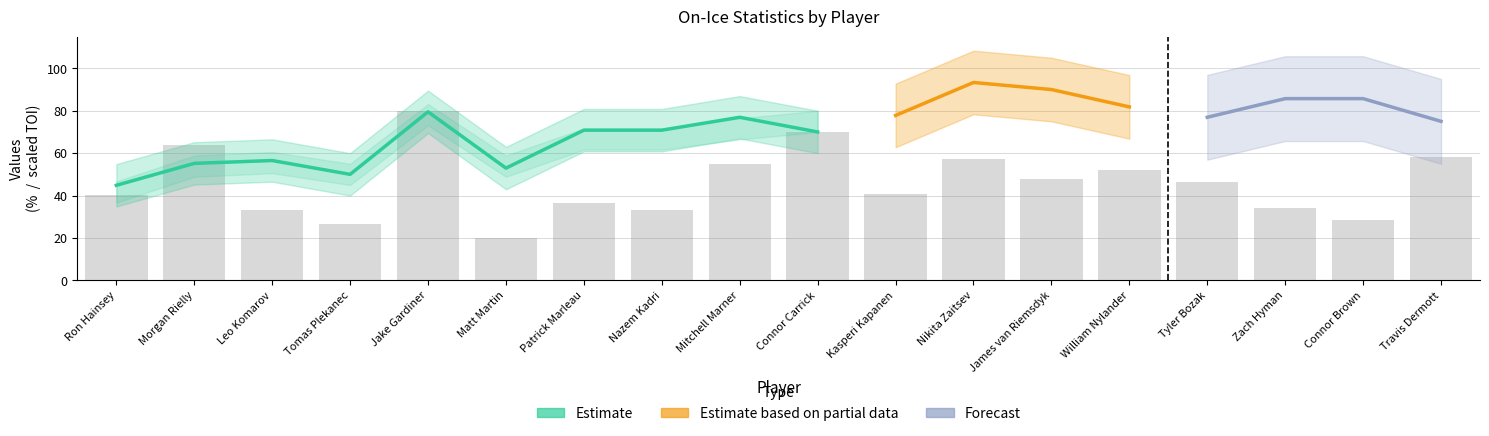

True or false: SCF% has a value of 77.8 at Kasperi Kapanen.

True